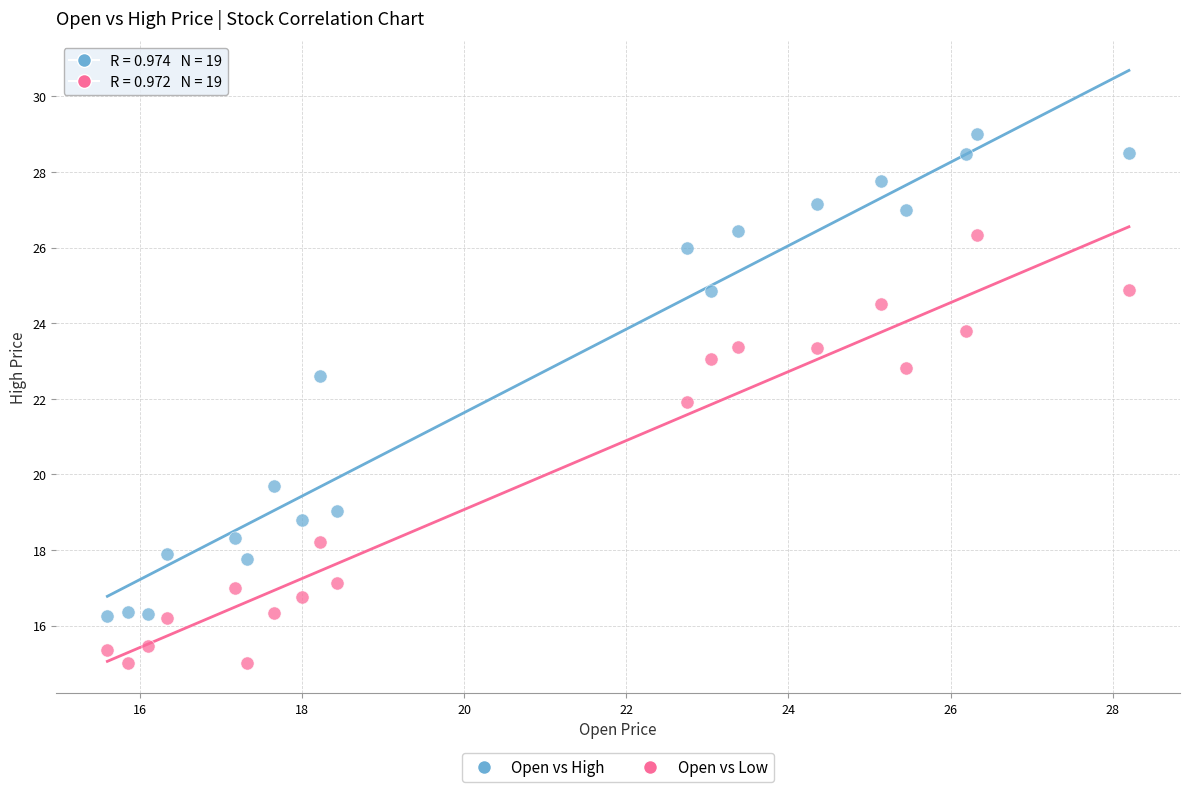

In the Open vs Low series, what Y value is closest to 20?

18.2